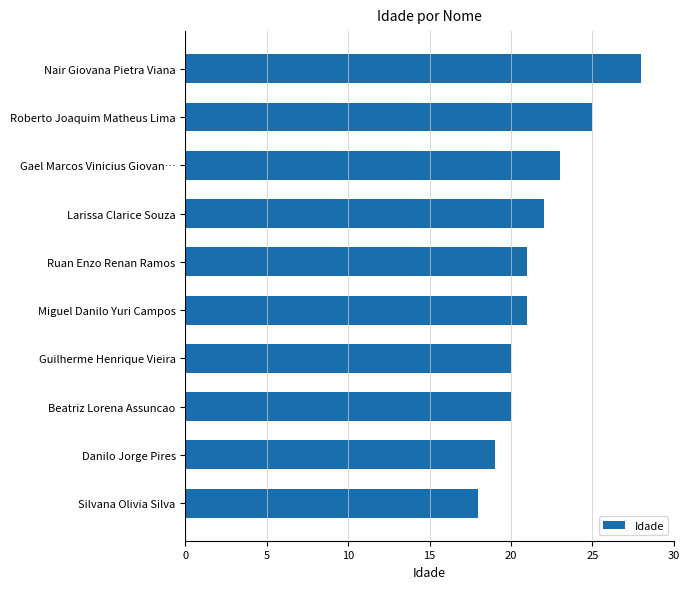

Reading top to bottom, extract all data points from this chart.

Nair Giovana Pietra Viana=28	Roberto Joaquim Matheus Lima=25	Gael Marcos Vinicius Giovan…=23	Larissa Clarice Souza=22	Ruan Enzo Renan Ramos=21	Miguel Danilo Yuri Campos=21	Guilherme Henrique Vieira=20	Beatriz Lorena Assuncao=20	Danilo Jorge Pires=19	Silvana Olivia Silva=18